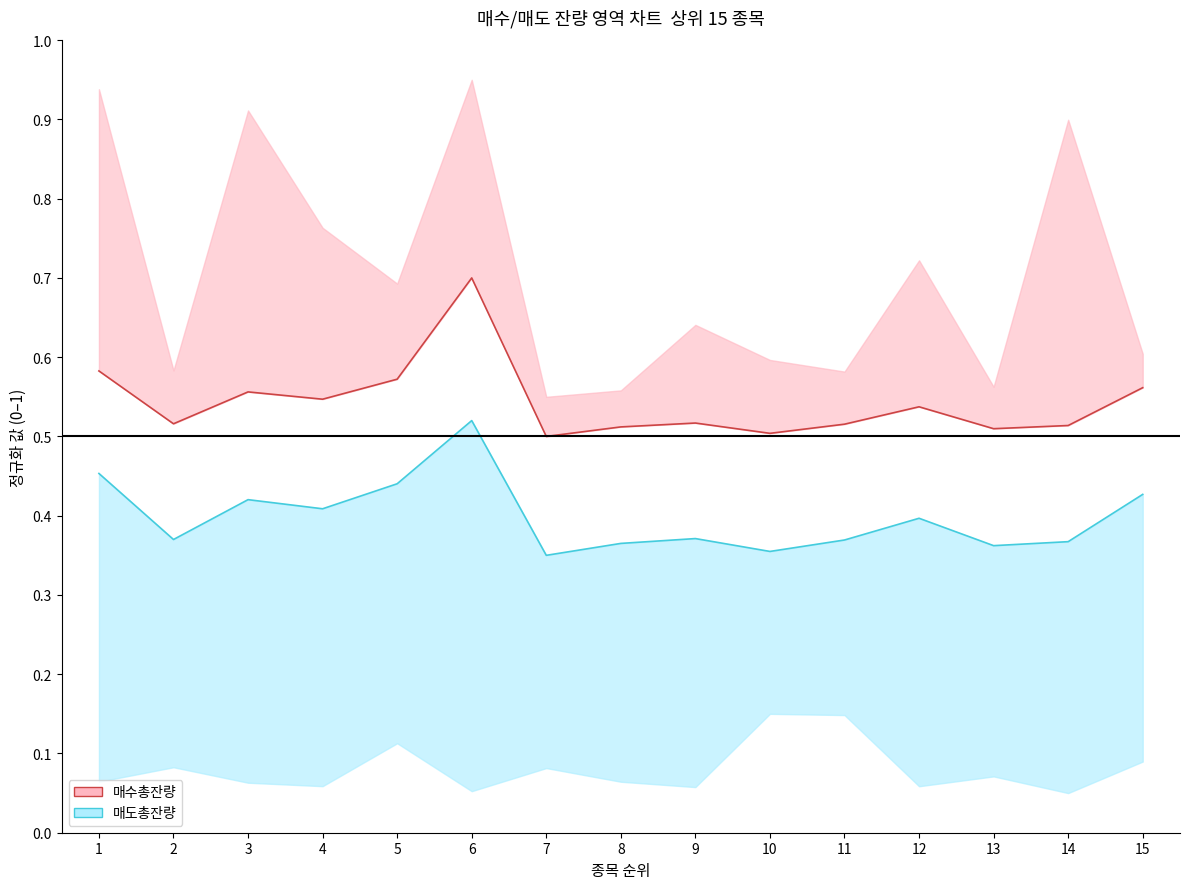

Where is the first local minimum for 매수총잔량 선?

2